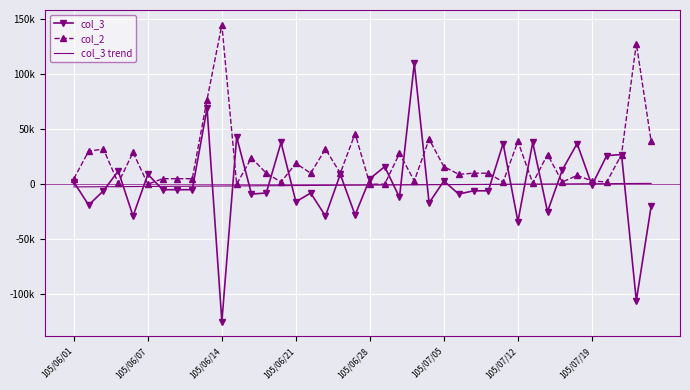

True or false: col_3 trend and col_3 intersect in this chart.

True